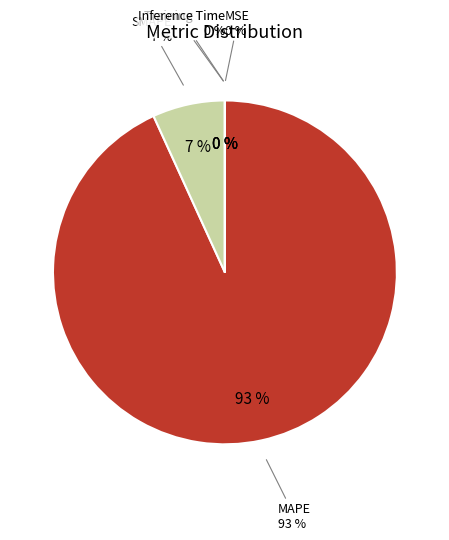

The Inference Time slice represents 1% of the pie. True or false?

False